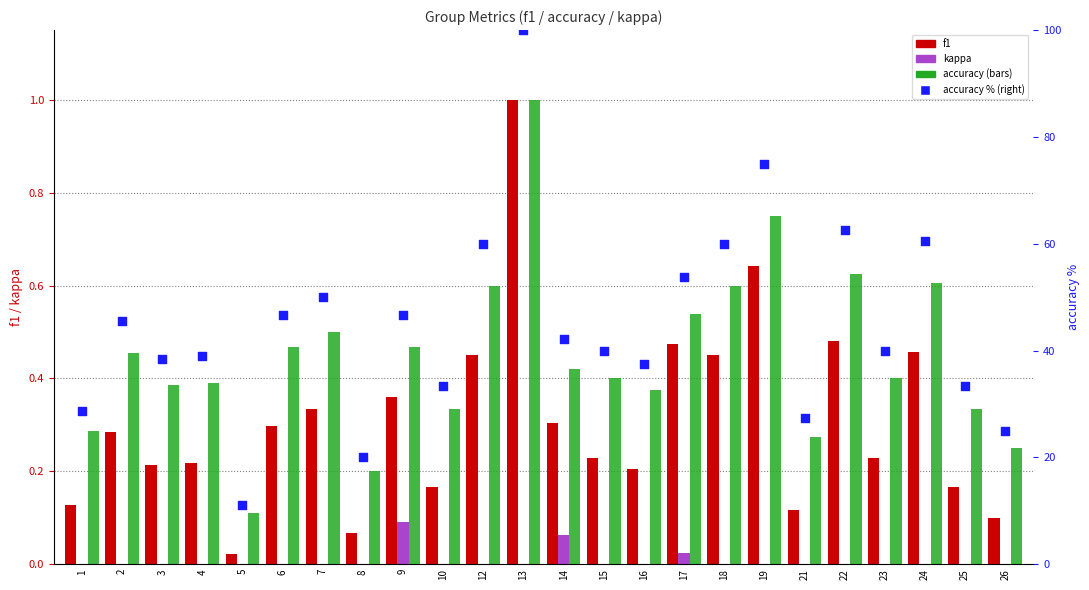

At how many categories does at least one series exceed 57?

6